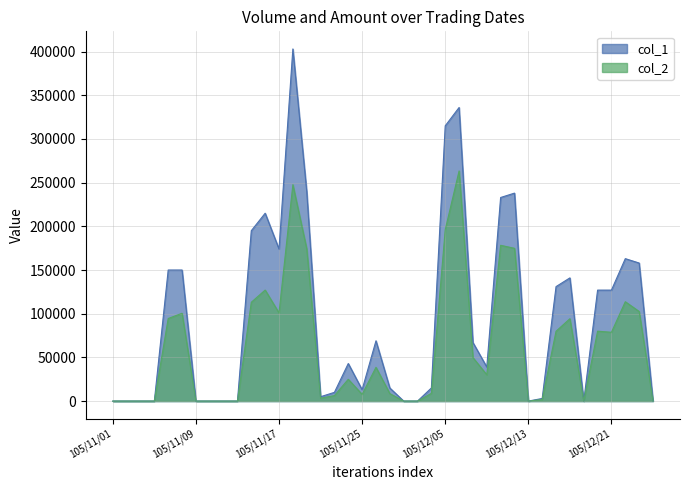

How many lines are shown in the chart?

2